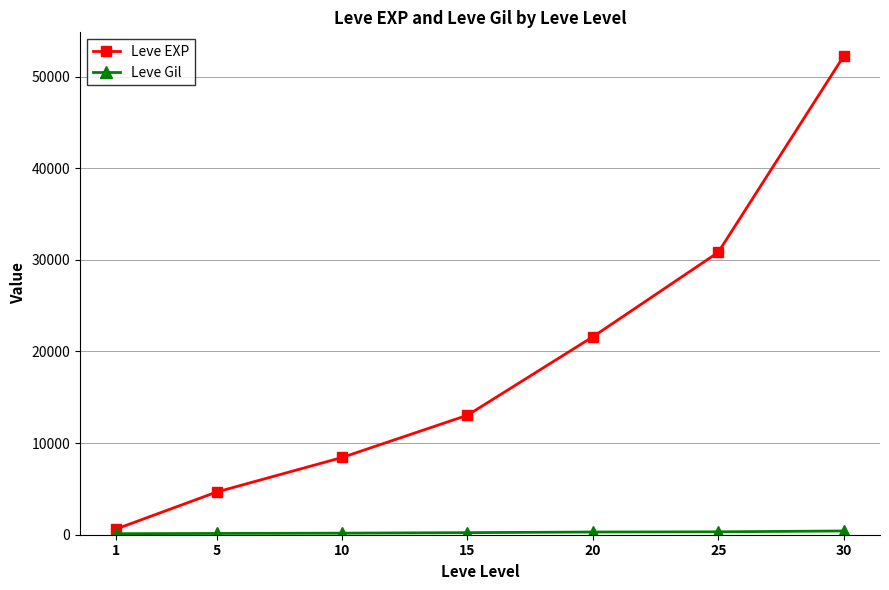

At which category is the sum across all series the highest?

30